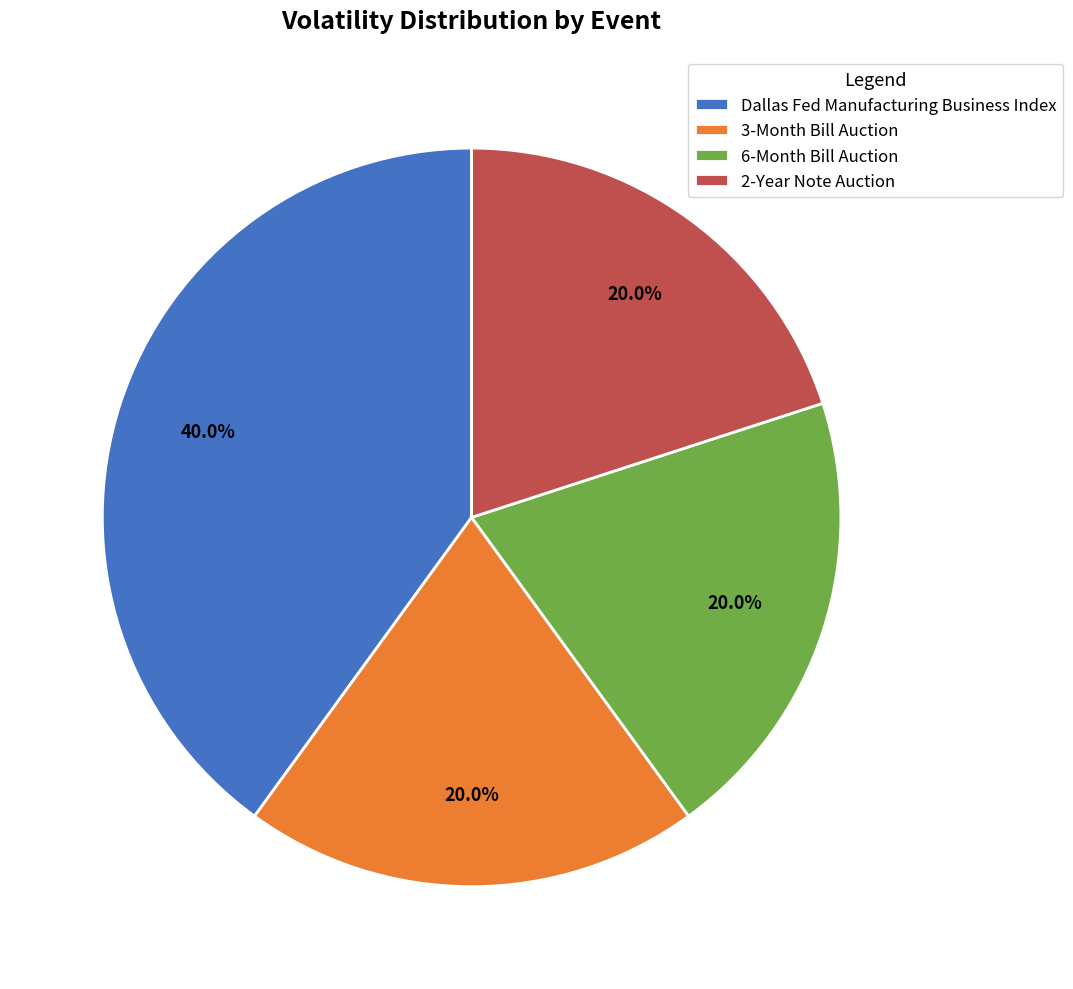

Do 2-Year Note Auction and 6-Month Bill Auction together represent more than half of the pie?

No